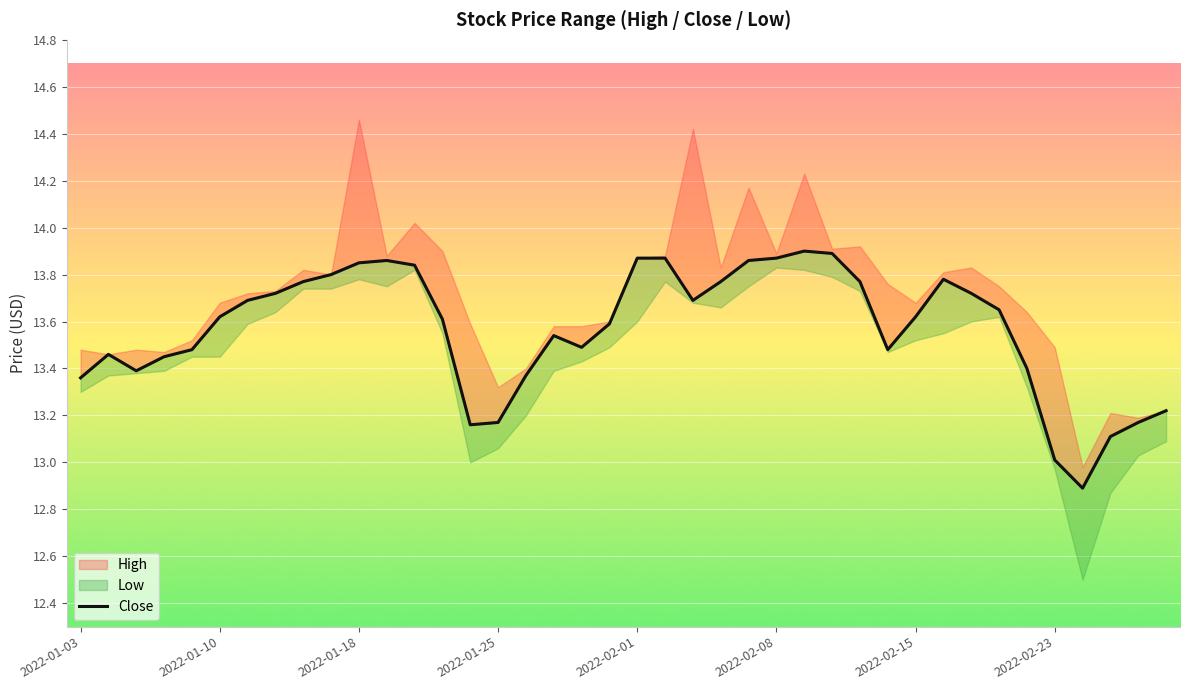

True or false: the data has more than 1 interior local peaks.

True